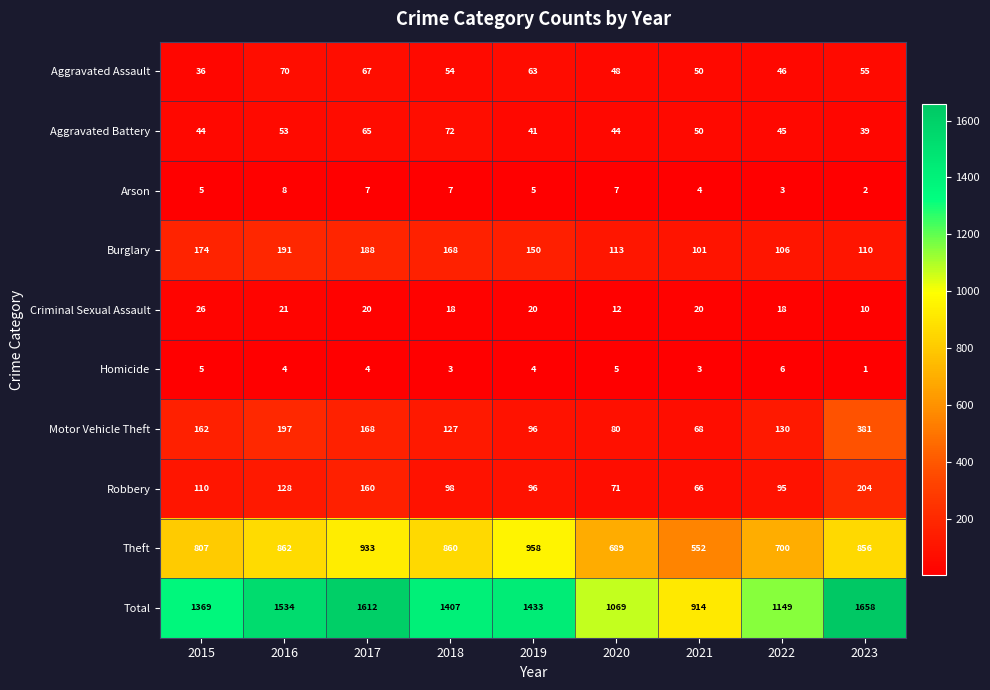

At which category is the sum across all series the highest?

2023